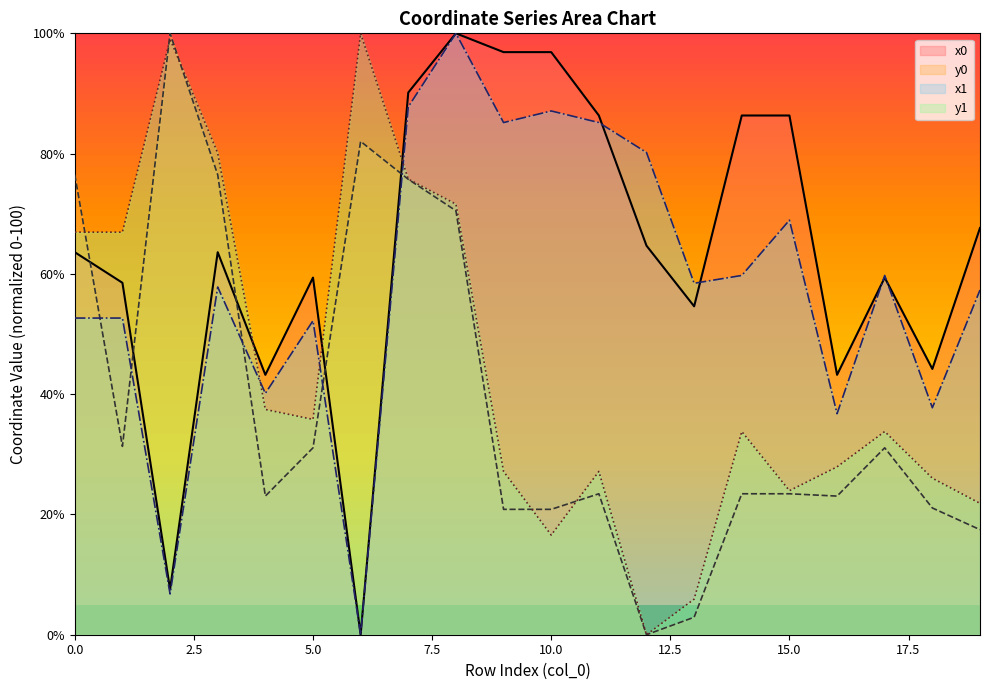

Reading right to left, extract all data points from this chart.

x0: 19=67.6	18=44.2	17=59.4	16=43.2	15=86.3	14=86.3	13=54.6	12=64.7	11=86.3	10=96.9	9=96.9	8=100.0	7=90.2	6=0.0	5=59.4	4=43.2	3=63.6	2=7.6	1=58.5	0=63.6
y0: 19=17.5	18=21.1	17=31.1	16=23.1	15=23.4	14=23.4	13=2.9	12=0.0	11=23.4	10=20.8	9=20.8	8=70.5	7=75.7	6=82.0	5=31.1	4=23.1	3=76.5	2=100.0	1=31.3	0=76.5
x1: 19=57.3	18=37.7	17=59.7	16=36.8	15=68.9	14=59.7	13=58.4	12=80.2	11=85.2	10=87.1	9=85.2	8=100.0	7=87.8	6=0.0	5=52.2	4=40.1	3=57.8	2=6.8	1=52.7	0=52.7
y1: 19=21.8	18=26.0	17=33.8	16=27.9	15=24.0	14=33.8	13=5.9	12=0.0	11=27.2	10=16.6	9=27.2	8=71.6	7=75.8	6=100.0	5=35.8	4=37.5	3=80.1	2=99.0	1=66.9	0=66.9